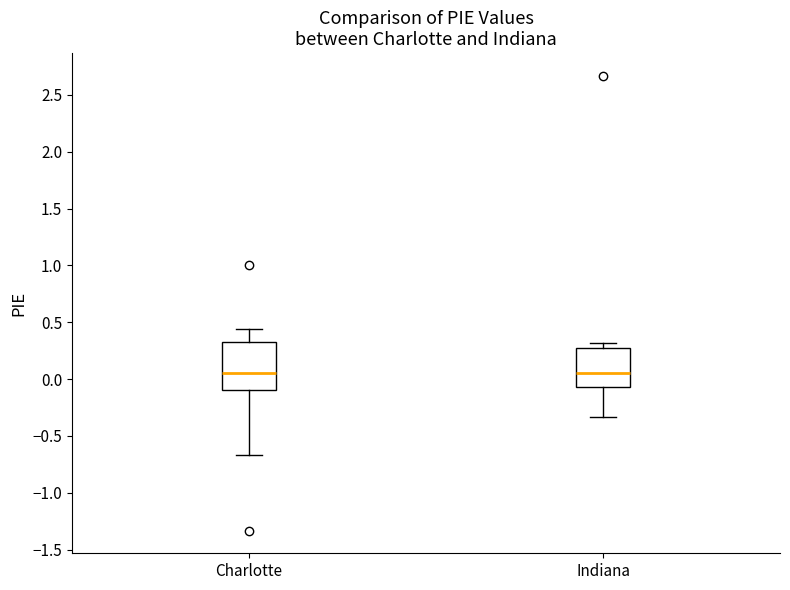

Where is the lower edge of the box for Charlotte on the y-axis? The values are not printed on the chart, so give them approximately, as read against the axis.

-0.10